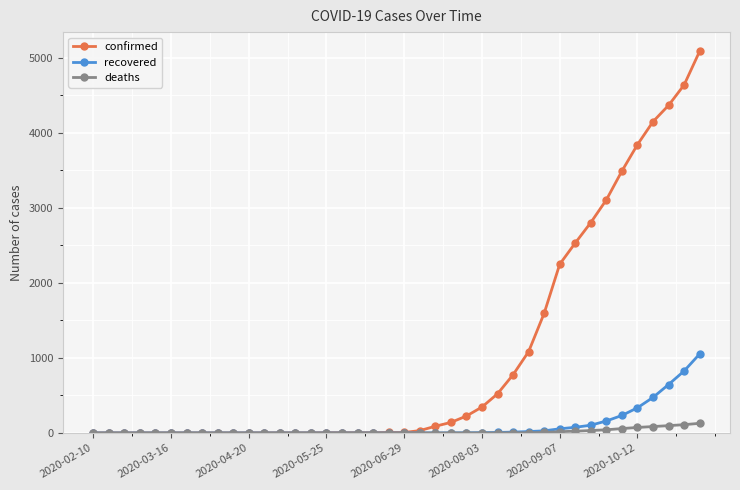

What are all the series names shown in the legend?

confirmed, recovered, deaths